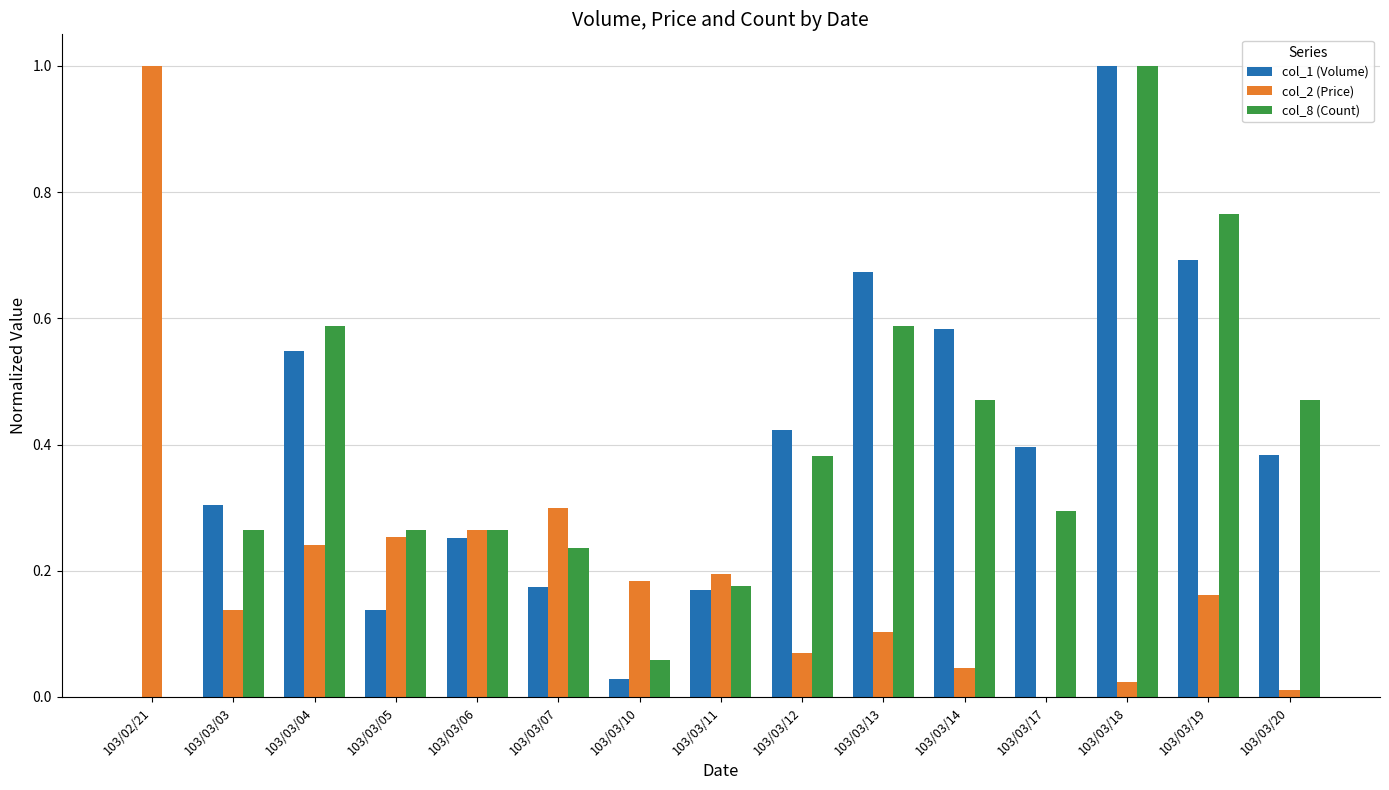

What is the sum of all col_2 (Price) values?

3.0